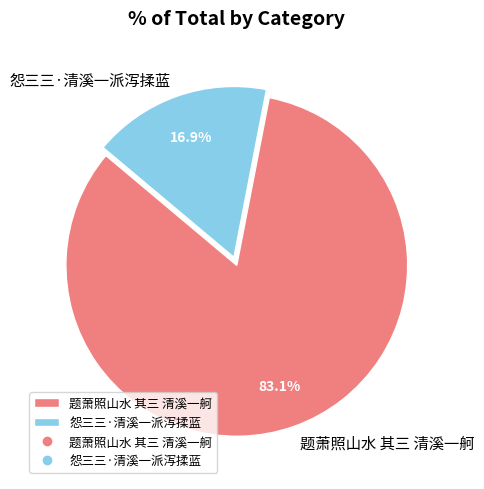

What percentage is the 题萧照山水 其三 清溪一舸 slice, to the nearest percent?

83%